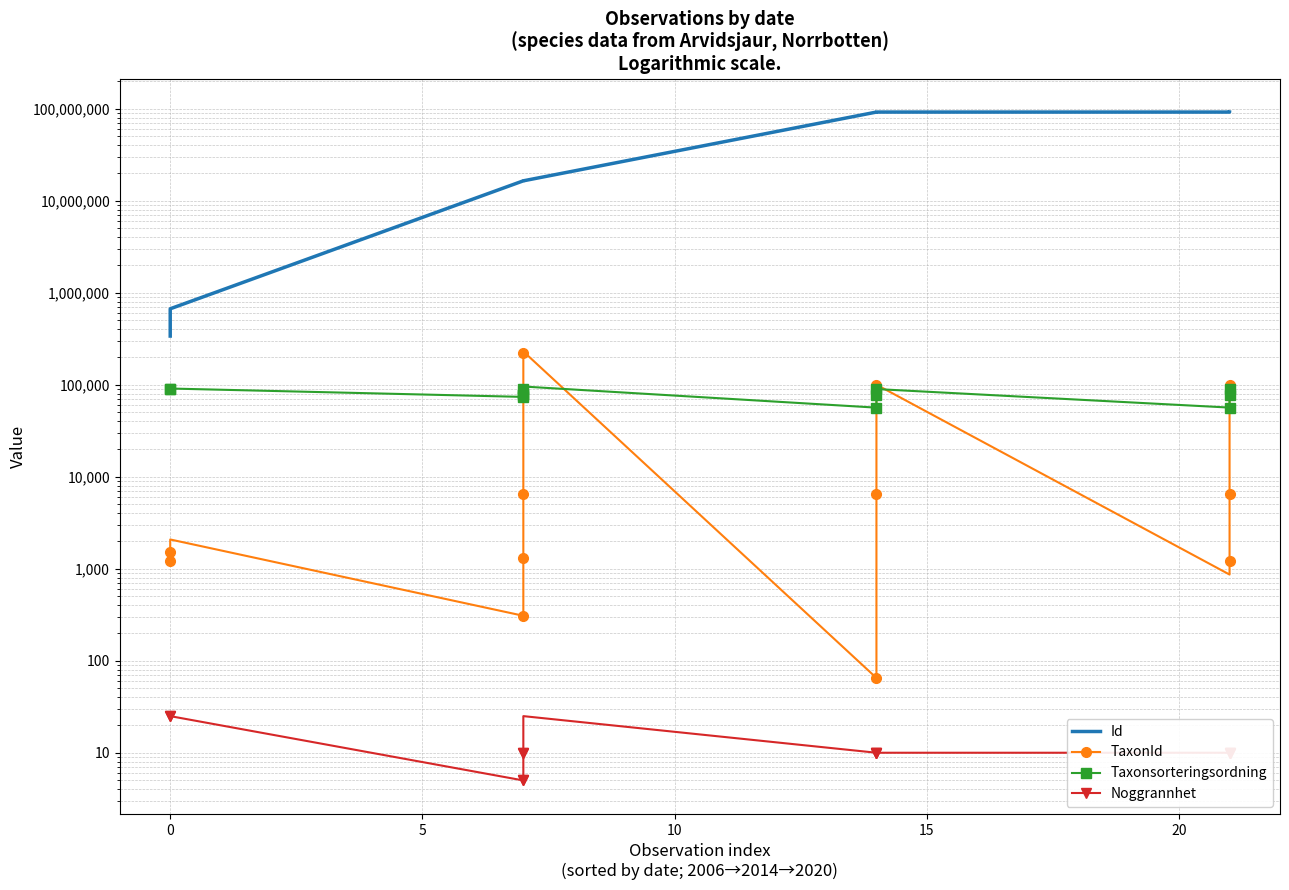

At which label does TaxonId first exceed 2079?

7